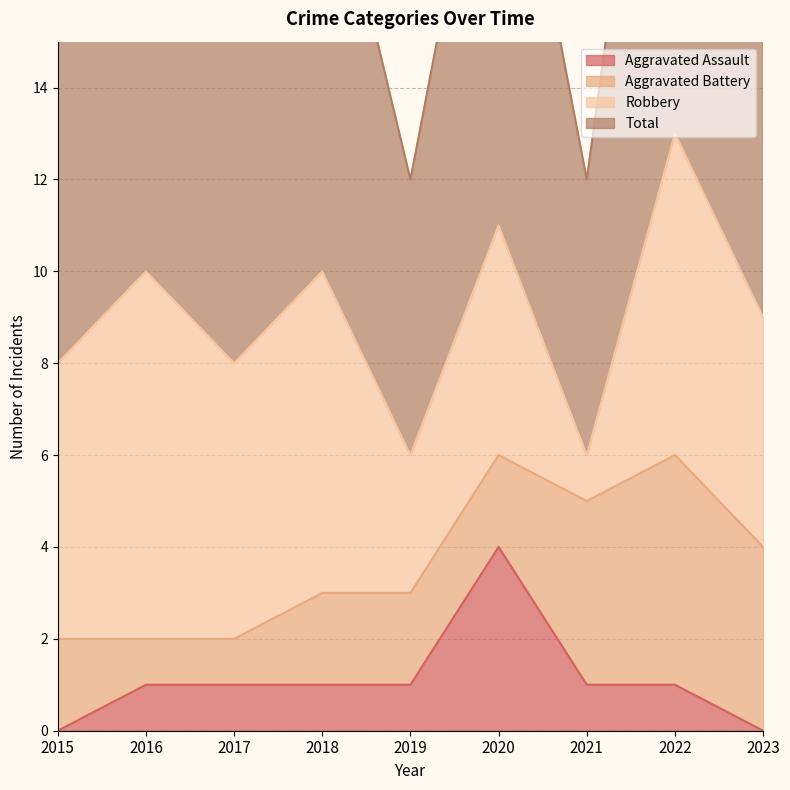

The Aggravated Assault series shows 0 at 2023. True or false?

True